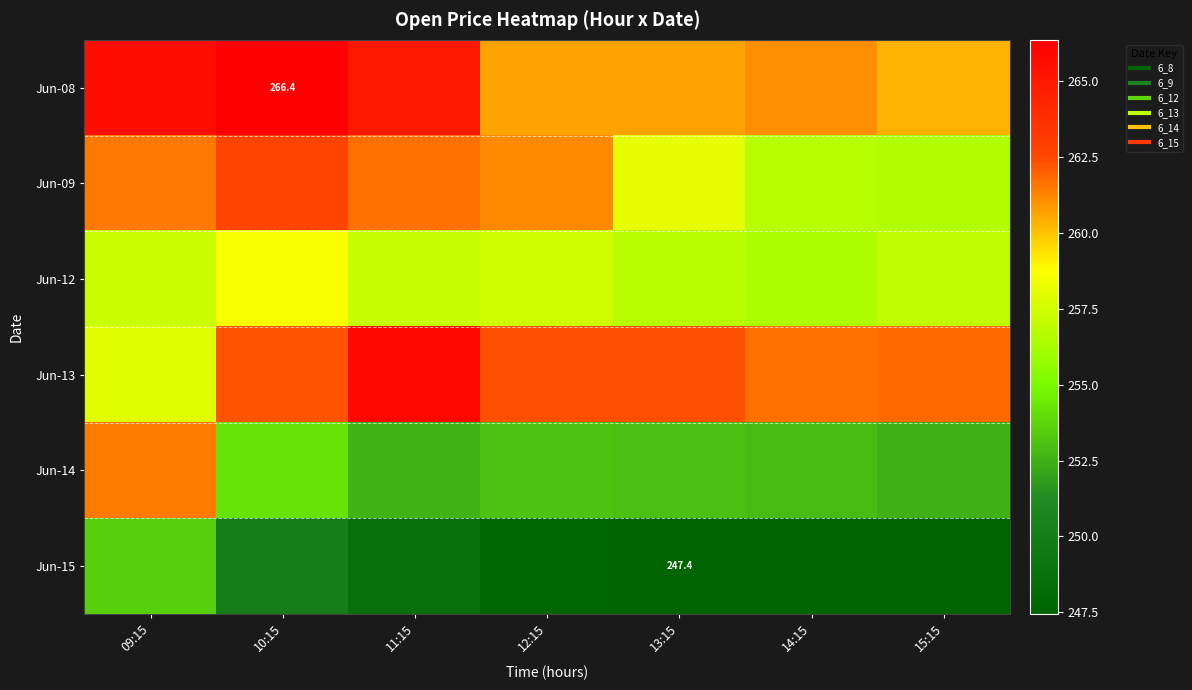

Between 11:15 and 14:15, which series saw the biggest shift?

Jun-09